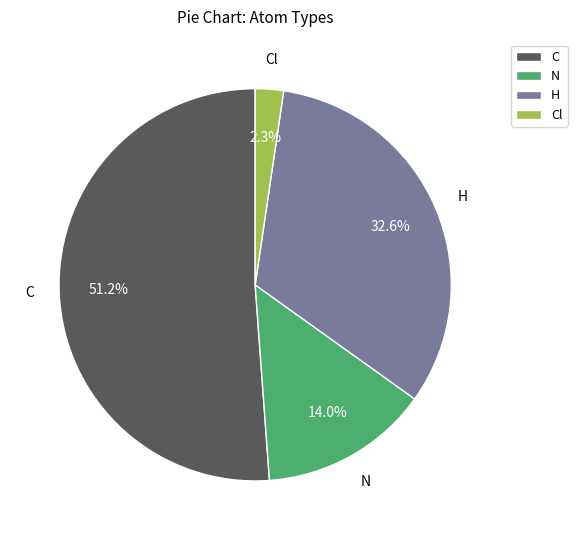

Does any single category account for the majority?

Yes